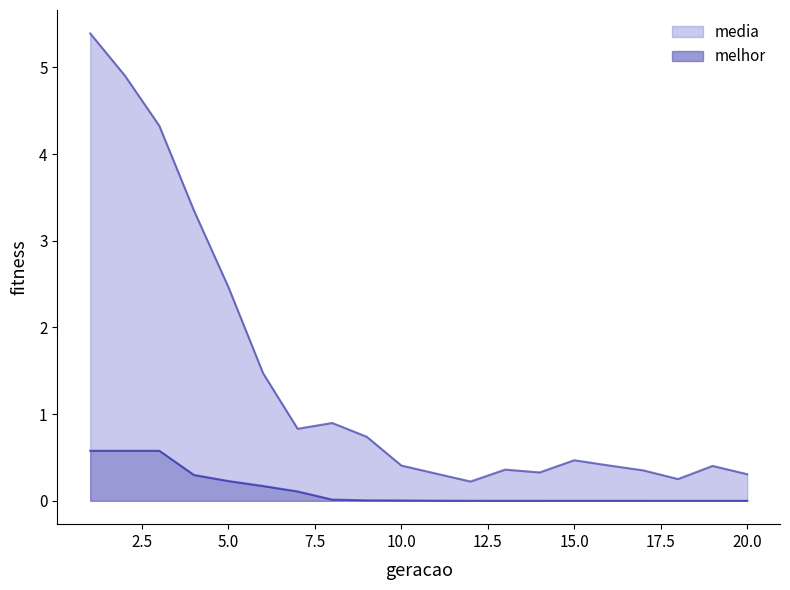

True or false: melhor has a value of 0.0 at 12.

True